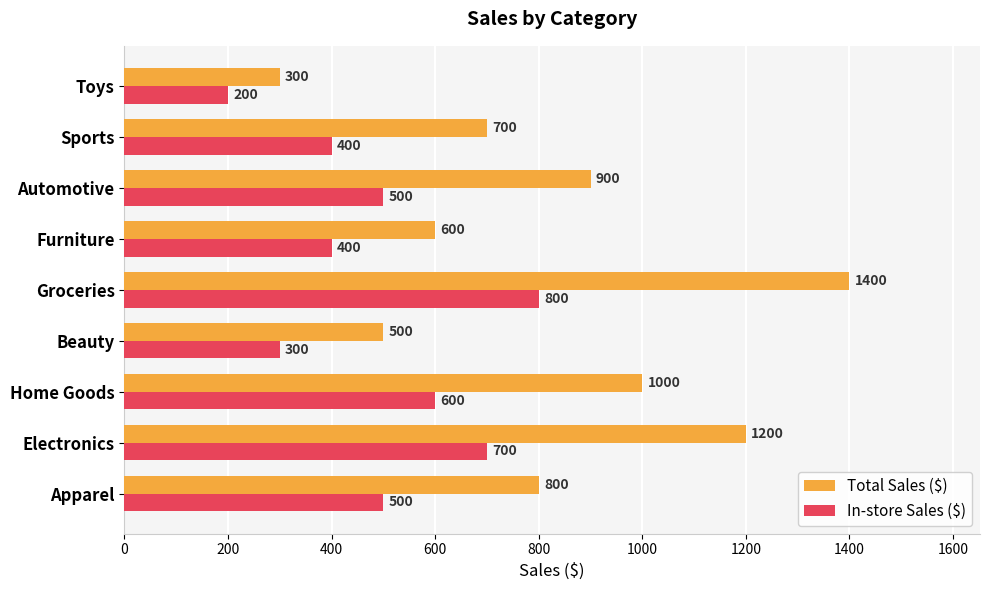

Which category has the highest value in the In-store Sales ($) series?

Groceries